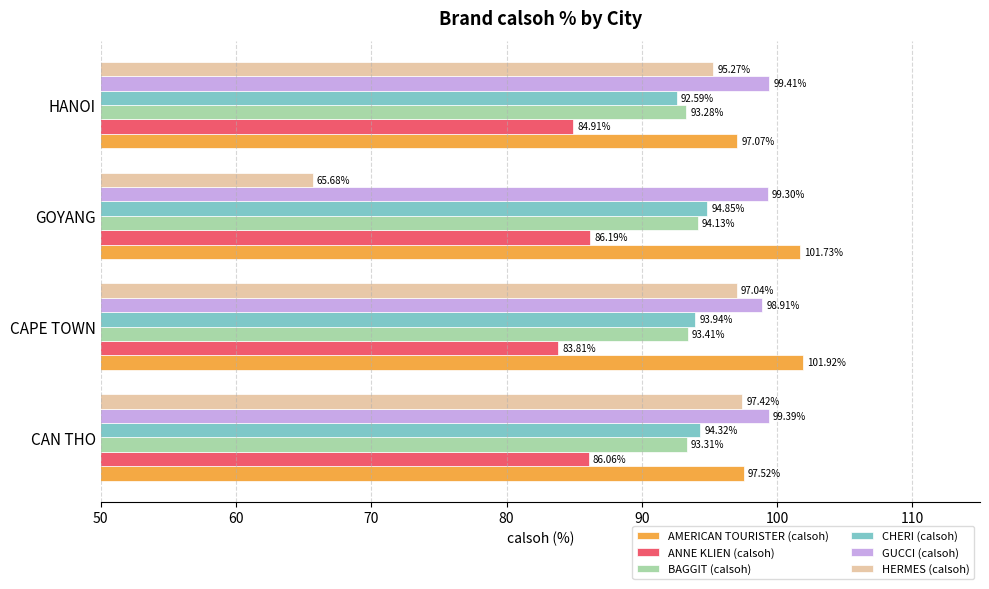

Rank the categories by ANNE KLIEN (calsoh) value from lowest to highest.

CAPE TOWN, HANOI, CAN THO, GOYANG